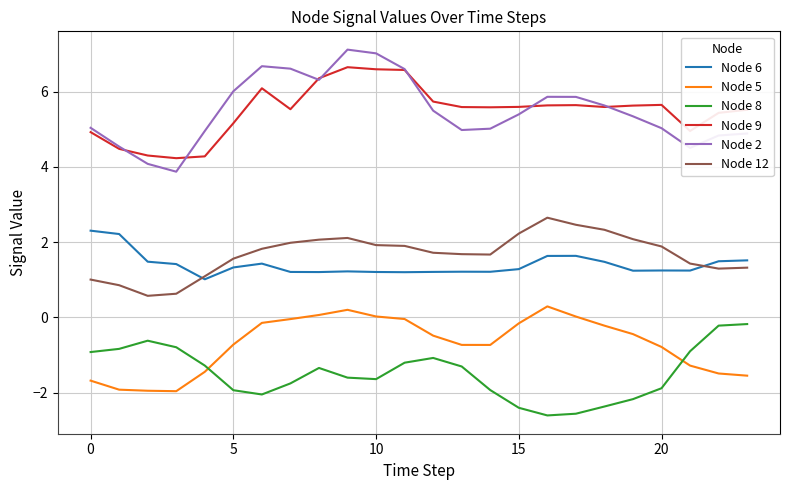

True or false: Node 6 has more than 2 points higher than both neighbors.

True